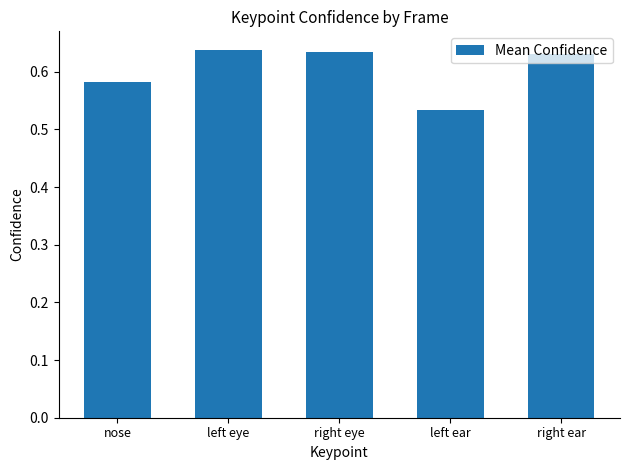

Is it true that the value at left eye is 1.1?

False